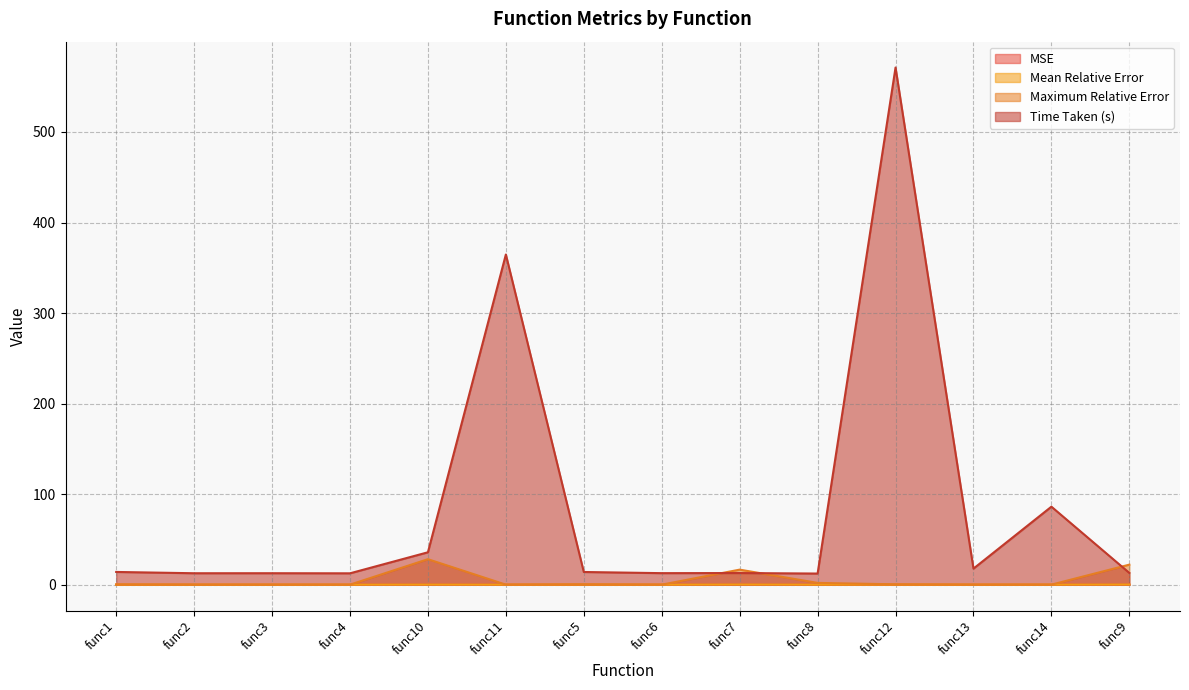

What is the label of the 9th point from the right?

func11